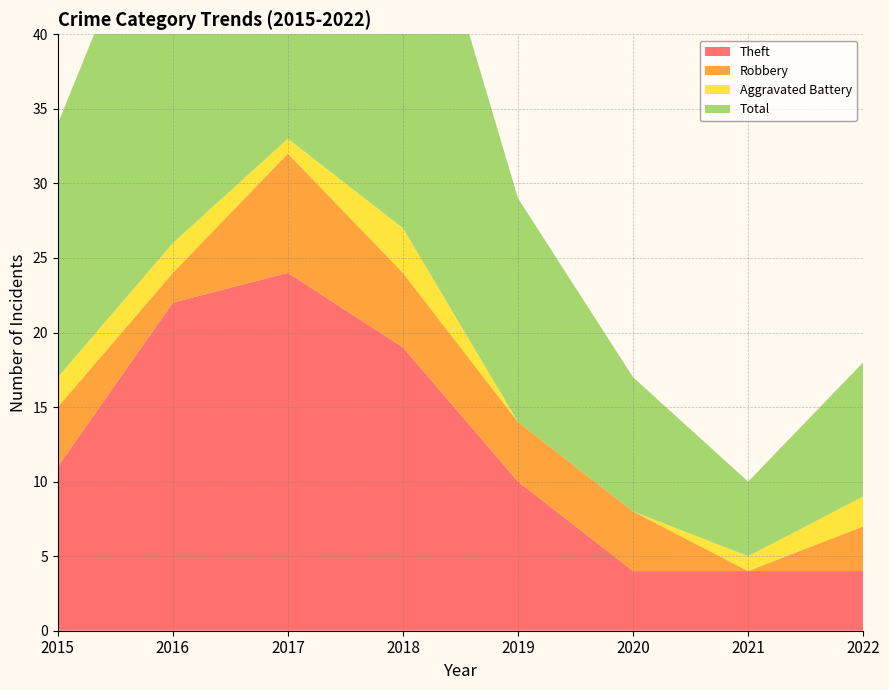

Reading left to right, transcribe all the data shown in this chart.

Theft: 11	22	24	19	10	4	4	4
Robbery: 4	2	8	5	4	4	0	3
Aggravated Battery: 2	2	1	3	0	0	1	2
Total: 17	27	35	28	15	9	5	9